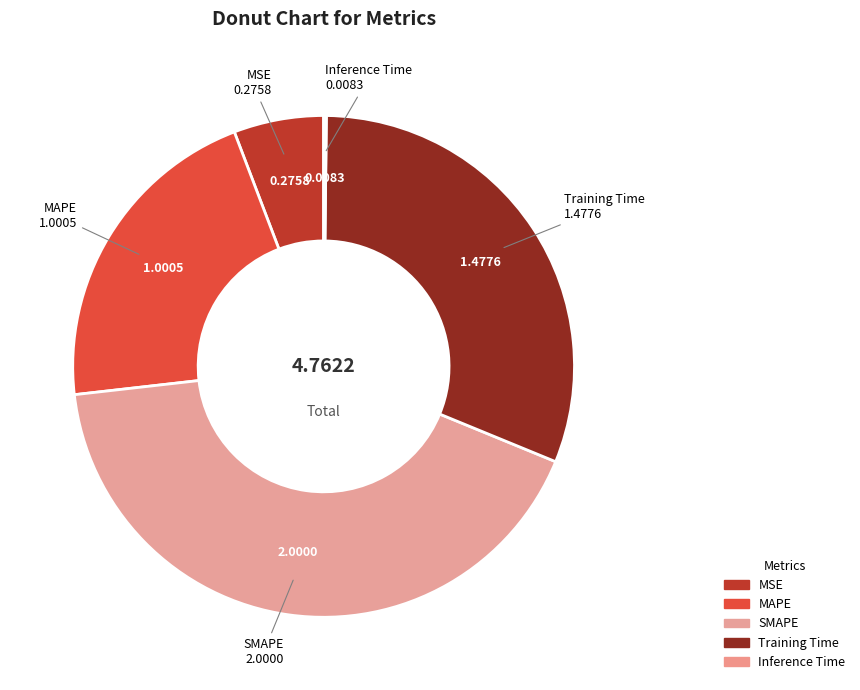

What portion of the pie excludes Inference Time?

99.8%